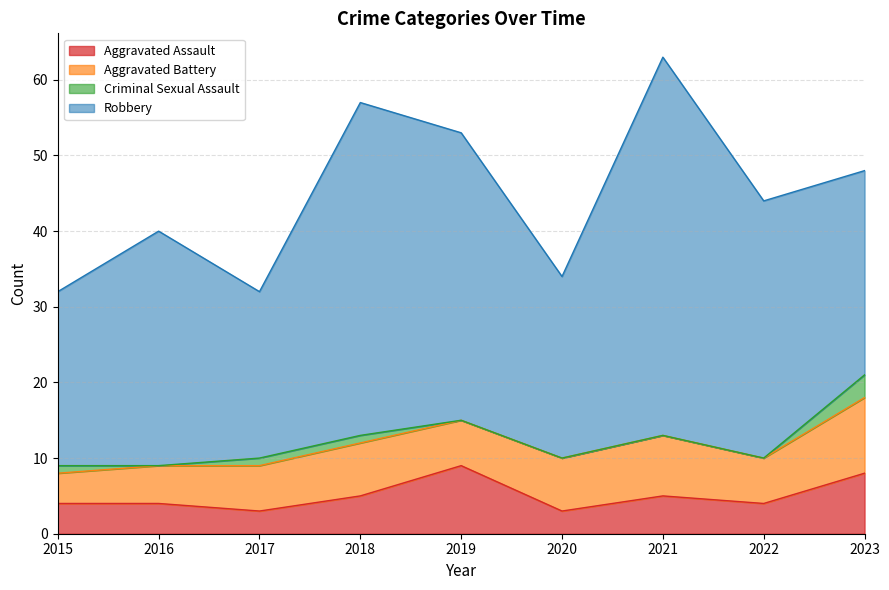

At which category is the sum across all series the highest?

2021